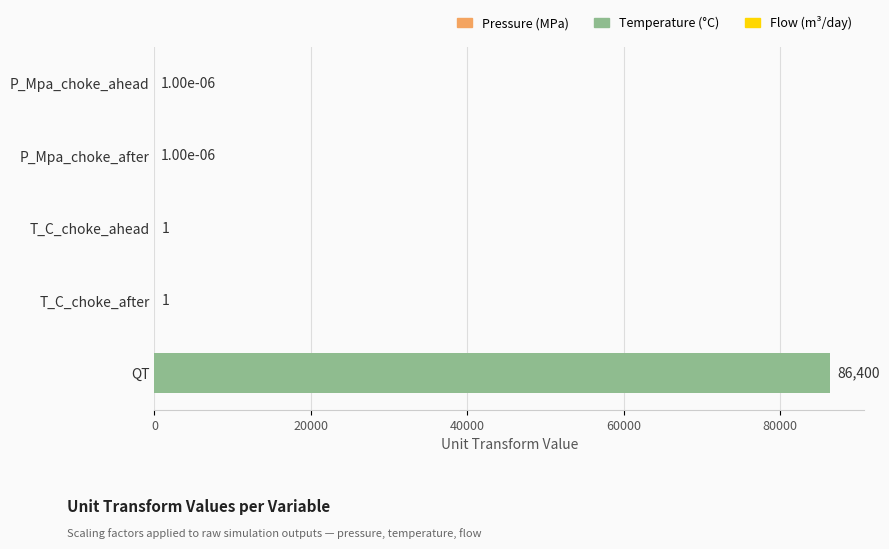

Between T_C_choke_after and P_Mpa_choke_after, which is larger?

T_C_choke_after